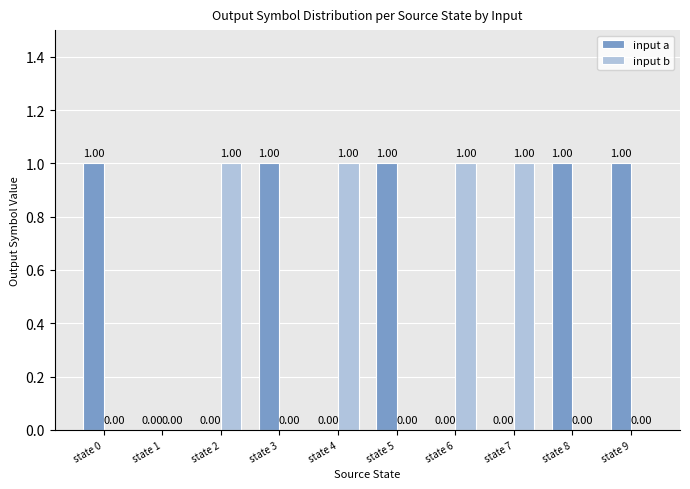

What is the spread (max minus min) of values at state 9?

1